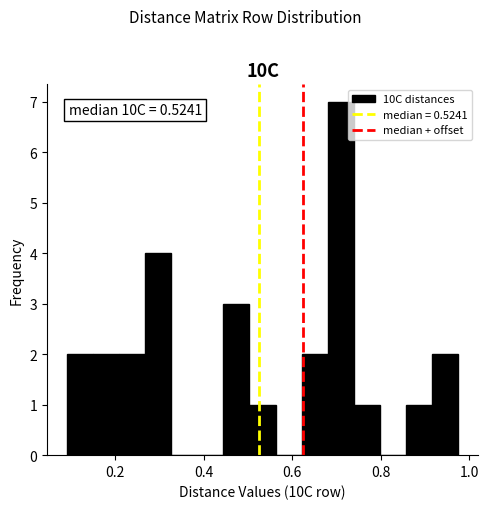

Around what value on the x-axis is the tallest bar? Give the approximate position of its centre, as read against the axis.

0.70